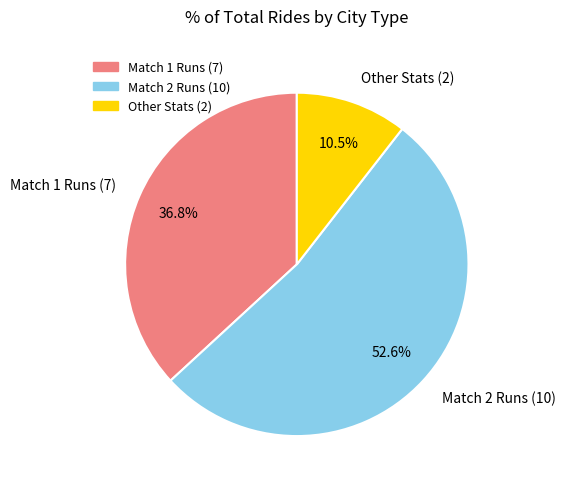

Which slice is the smallest?

Other Stats (2)